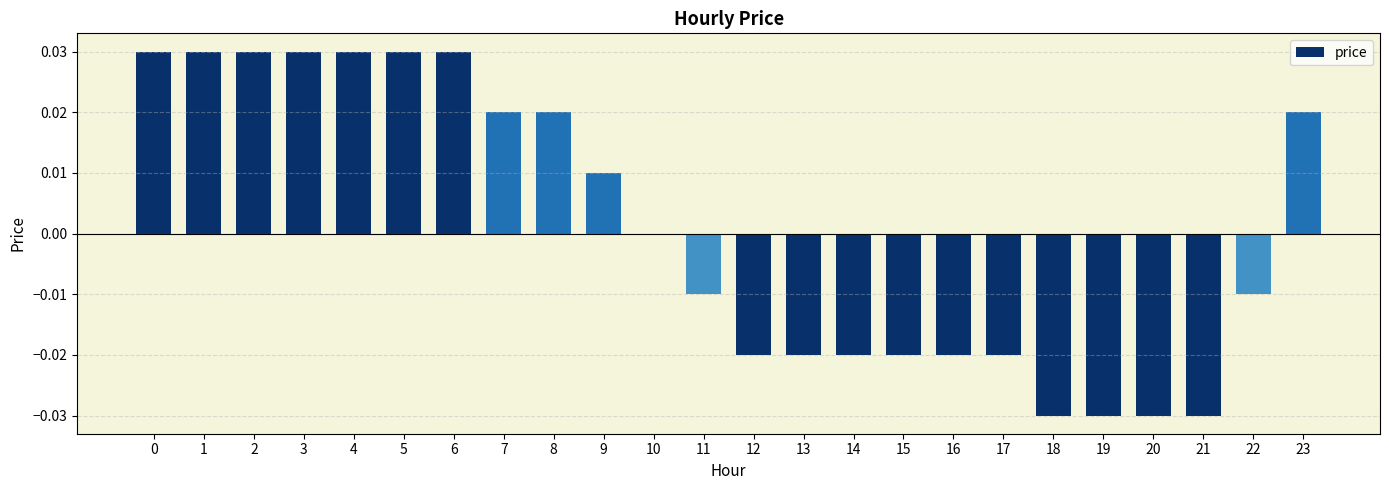

Where is the data nearest to the value 0?

10